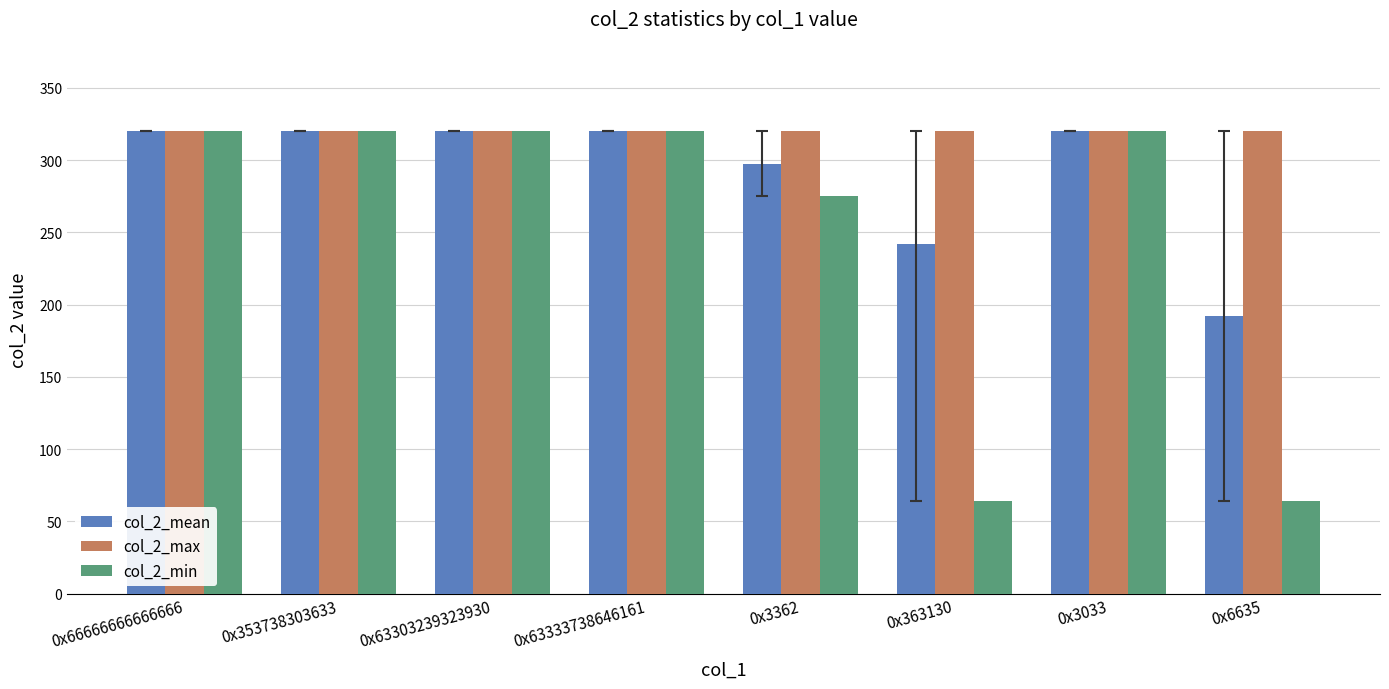

What is the sum of the col_2_mean values at 0x6635 and 0x3033?

512.0